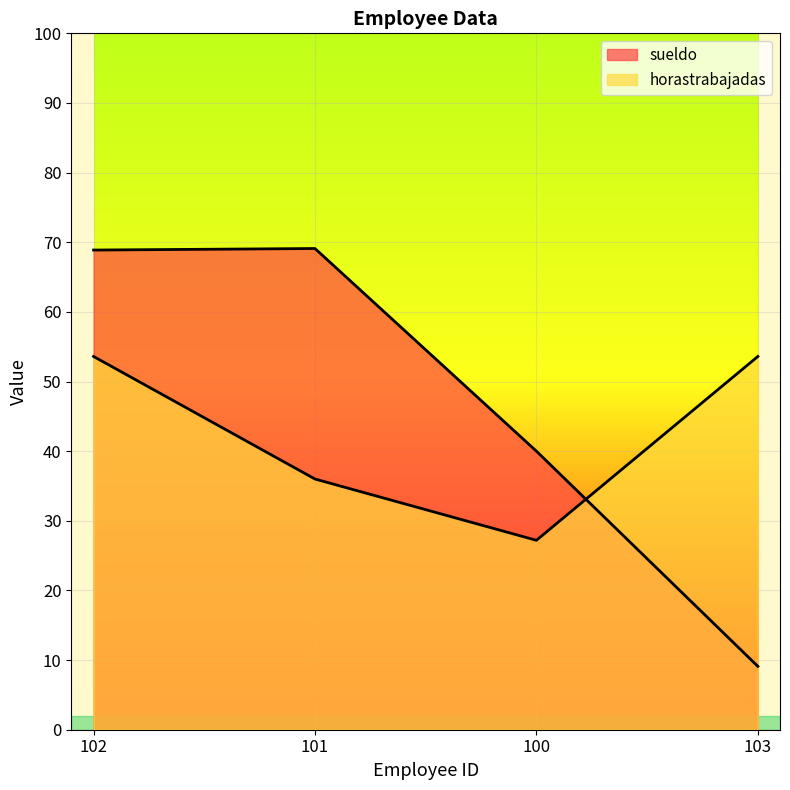

Reading left to right, list all the values displayed in this chart.

sueldo: 102=3444	101=3455	100=2000	103=455
horastrabajadas: 102=2680	101=1800	100=1360	103=2680